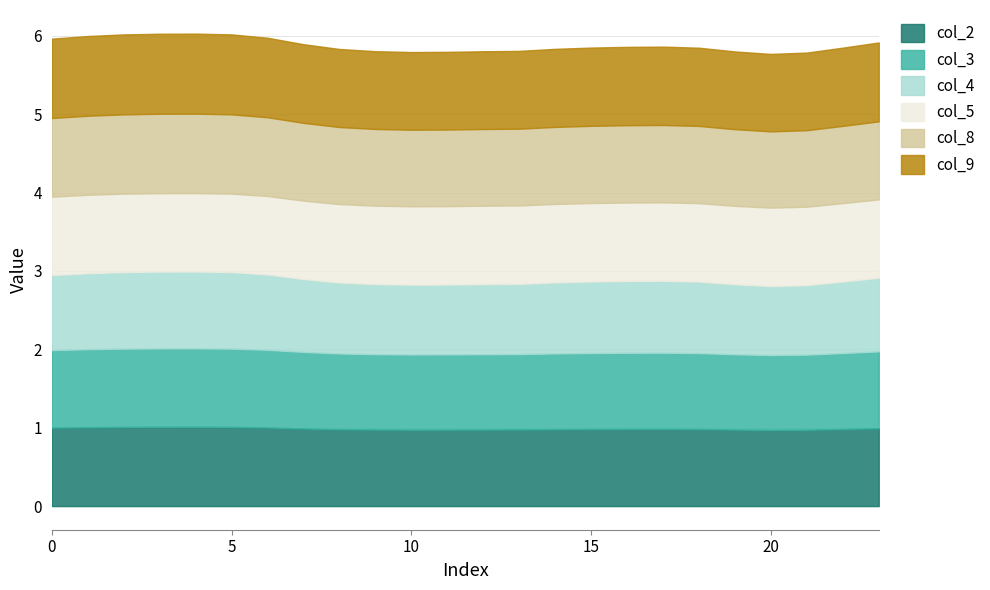

How many categories are shown in the chart?

24